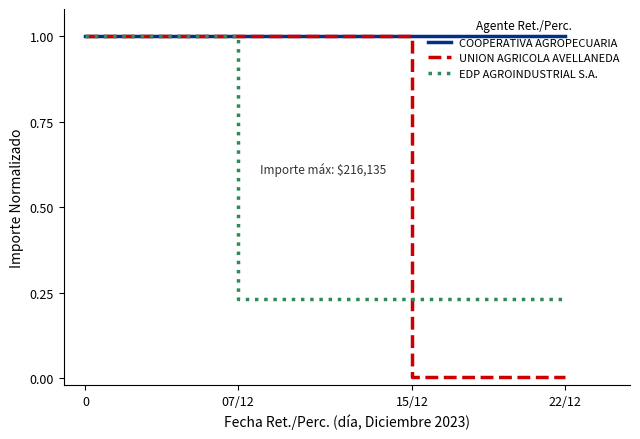

What is the greatest value displayed?

1.0